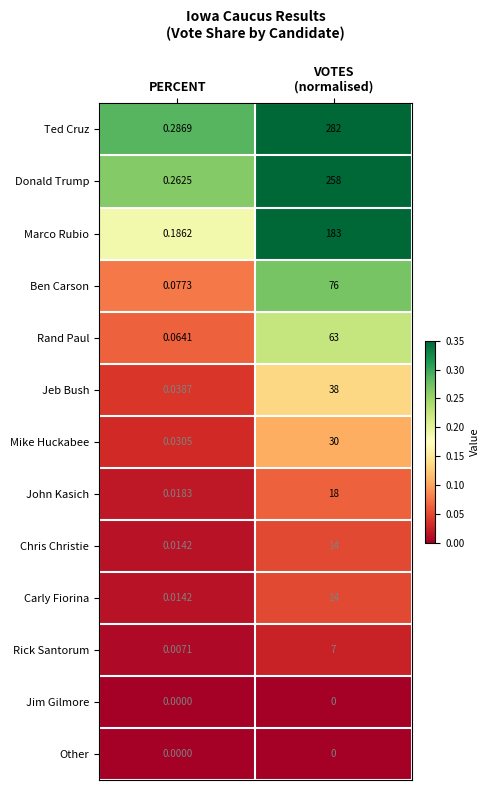

Where is Donald Trump nearest to the value 129?

PERCENT